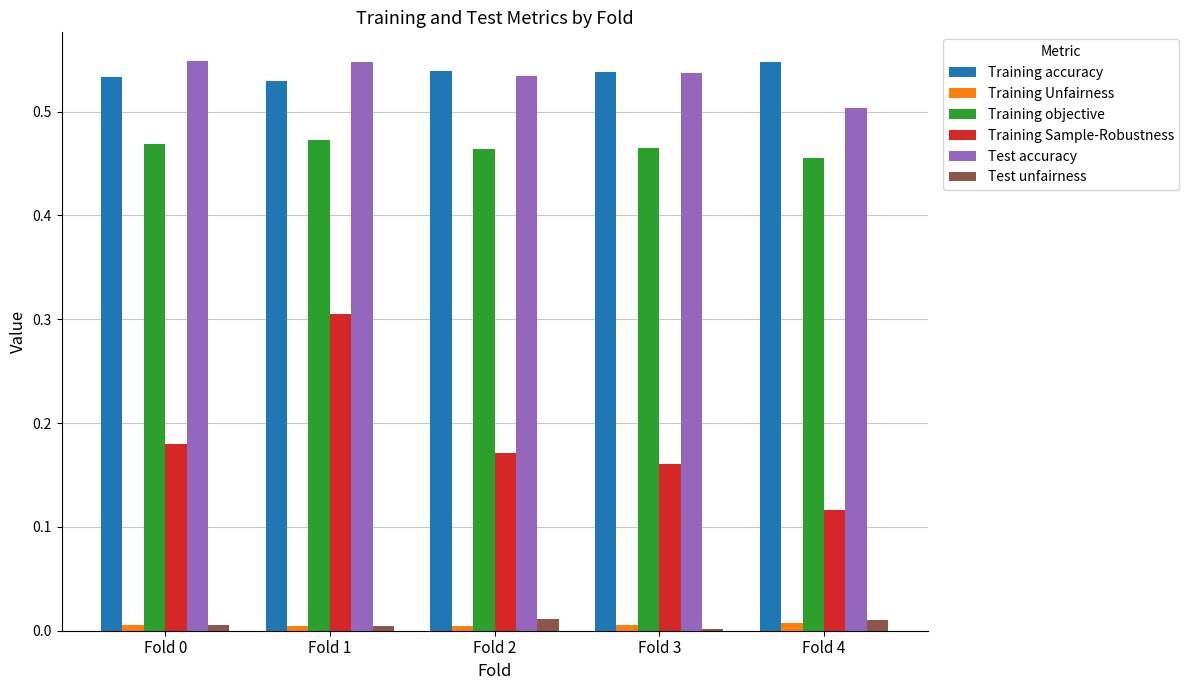

At which category is the sum across all series the highest?

Fold 1